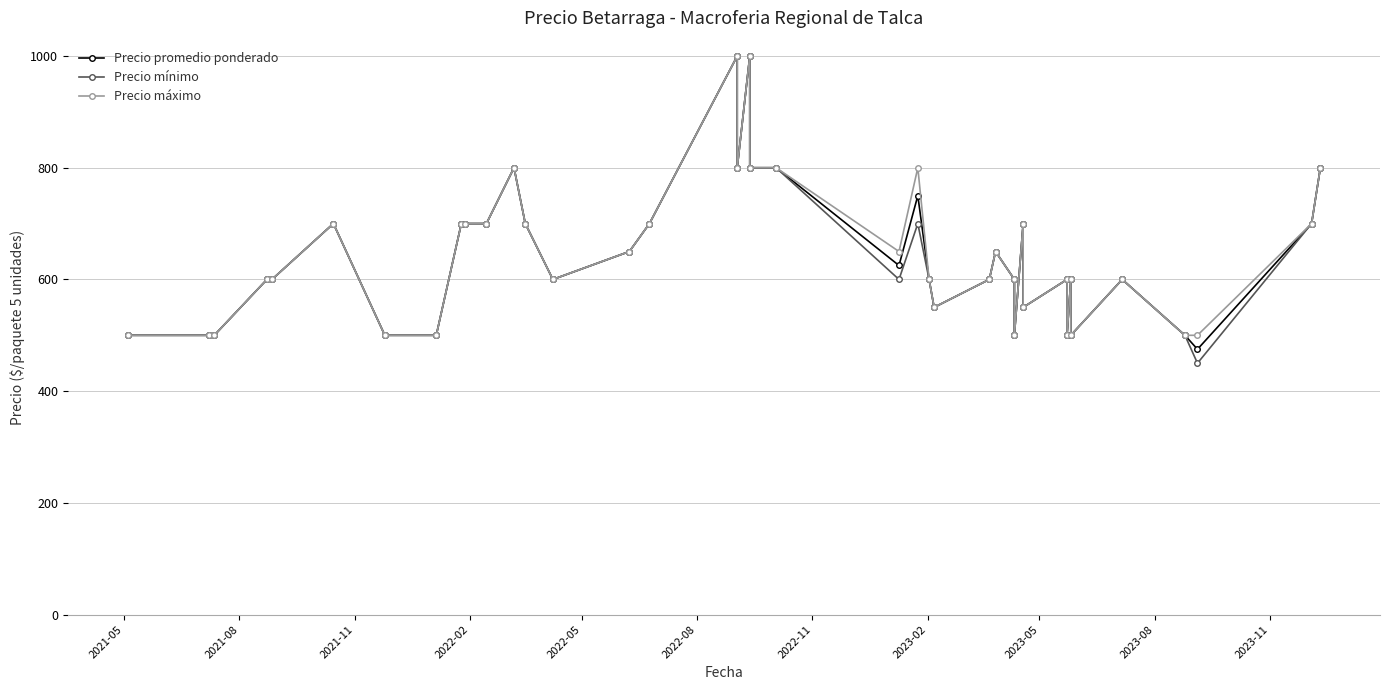

At how many categories does at least one series exceed 484?

40